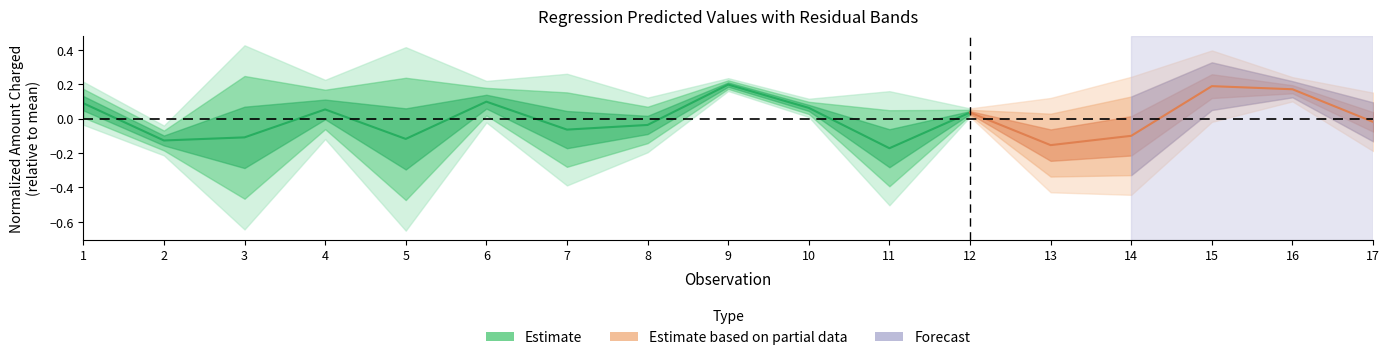

Where does the data first go above 0?

1